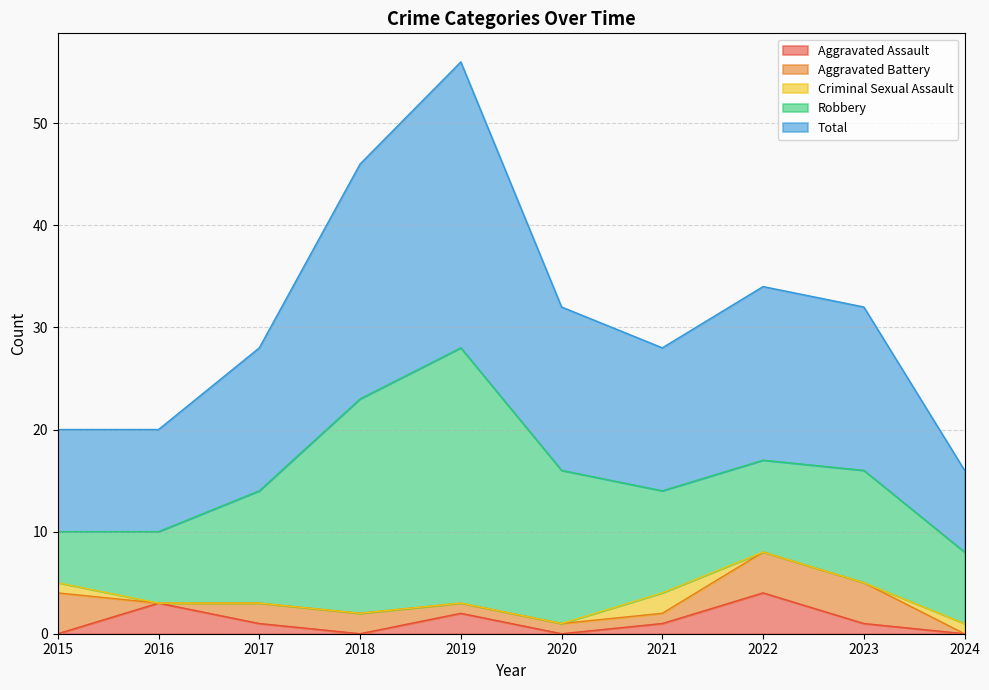

Reading left to right, list all the values displayed in this chart.

Aggravated Assault: 2015=0	2016=3	2017=1	2018=0	2019=2	2020=0	2021=1	2022=4	2023=1	2024=0
Aggravated Battery: 2015=4	2016=0	2017=2	2018=2	2019=1	2020=1	2021=1	2022=4	2023=4	2024=0
Criminal Sexual Assault: 2015=1	2016=0	2017=0	2018=0	2019=0	2020=0	2021=2	2022=0	2023=0	2024=1
Robbery: 2015=5	2016=7	2017=11	2018=21	2019=25	2020=15	2021=10	2022=9	2023=11	2024=7
Total: 2015=10	2016=10	2017=14	2018=23	2019=28	2020=16	2021=14	2022=17	2023=16	2024=8